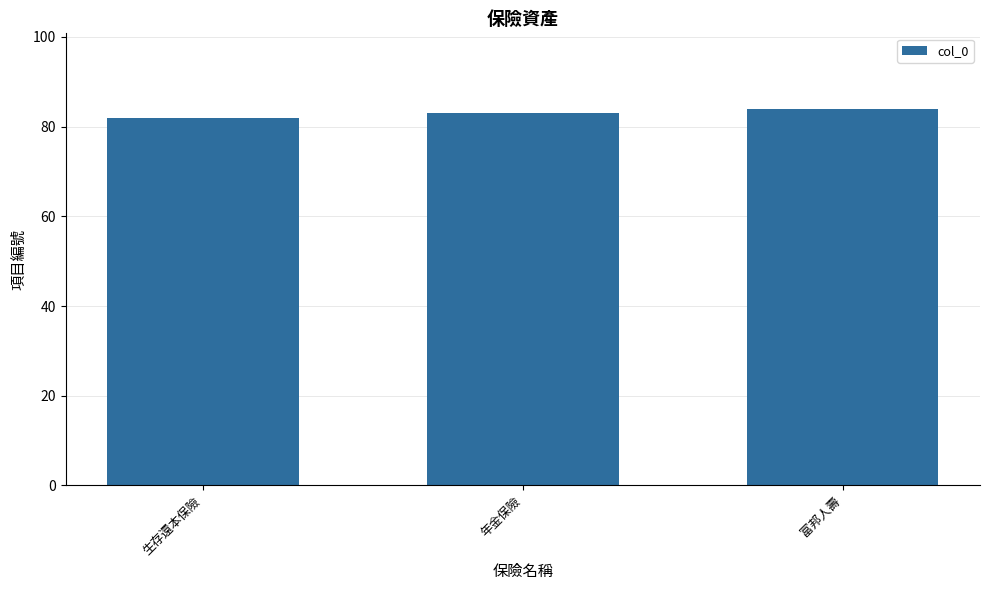

Are the bars grouped side by side (vs. stacked)?

No